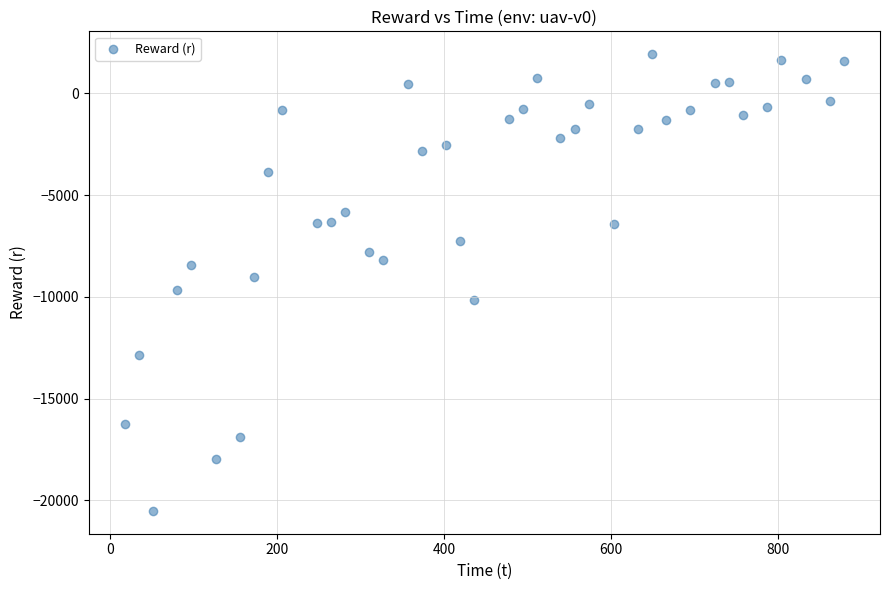

What is the range of Y values (max minus min)?

22439.3